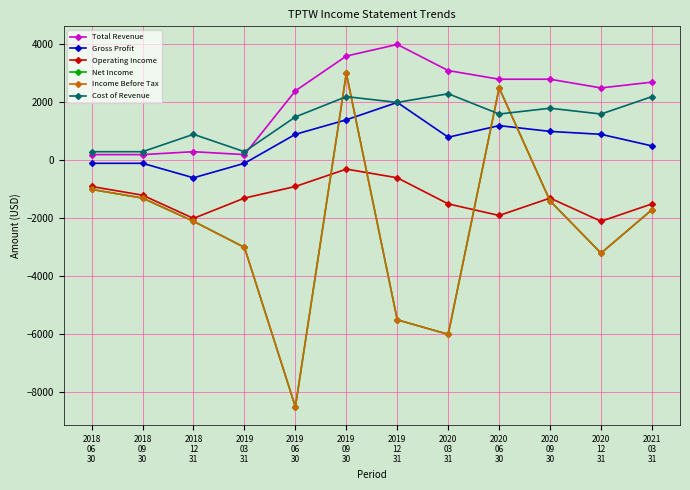

True or false: Total Revenue has more than 1 points higher than both neighbors.

True